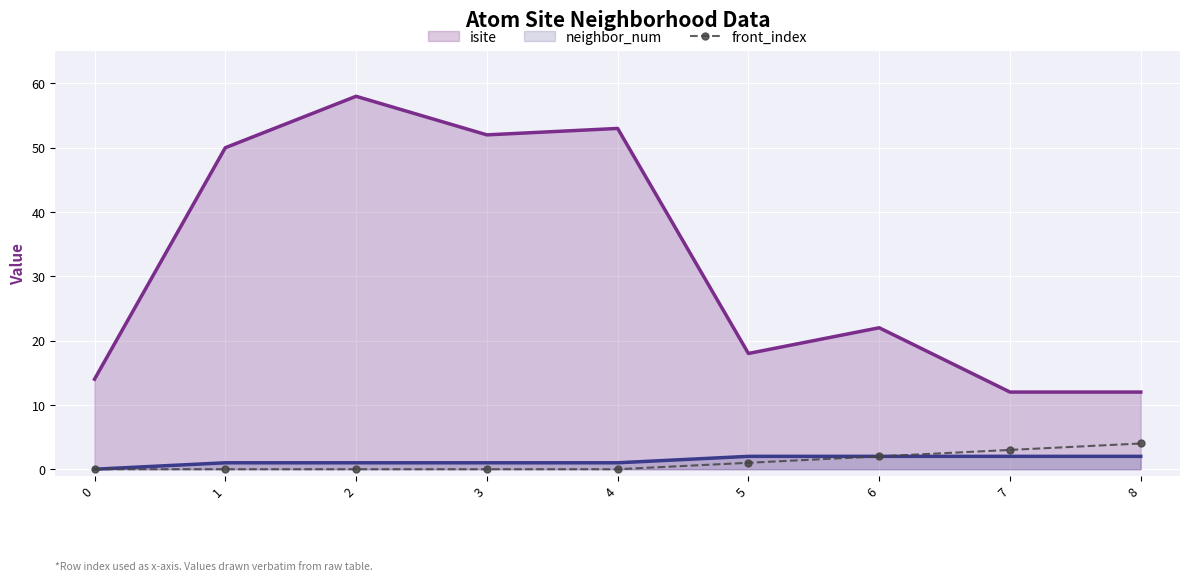

Reading left to right, extract all data points from this chart.

isite: 0=14	1=50	2=58	3=52	4=53	5=18	6=22	7=12	8=12
neighbor_num: 0=0	1=1	2=1	3=1	4=1	5=2	6=2	7=2	8=2
front_index: 0=0	1=0	2=0	3=0	4=0	5=1	6=2	7=3	8=4